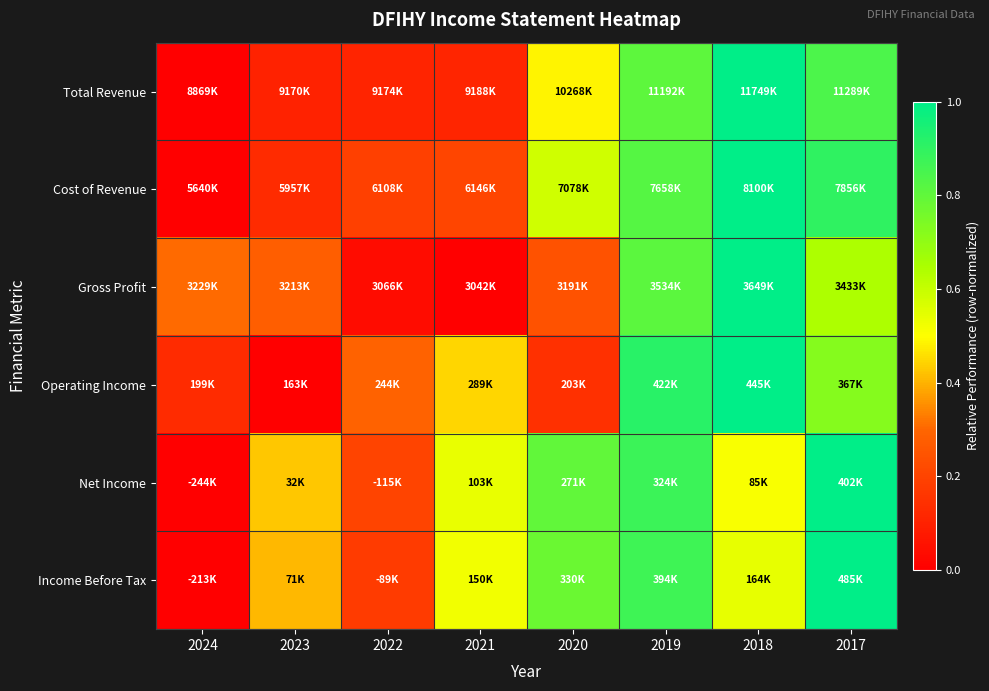

Between 2022 and 2021, which series saw the biggest shift?

Income Before Tax